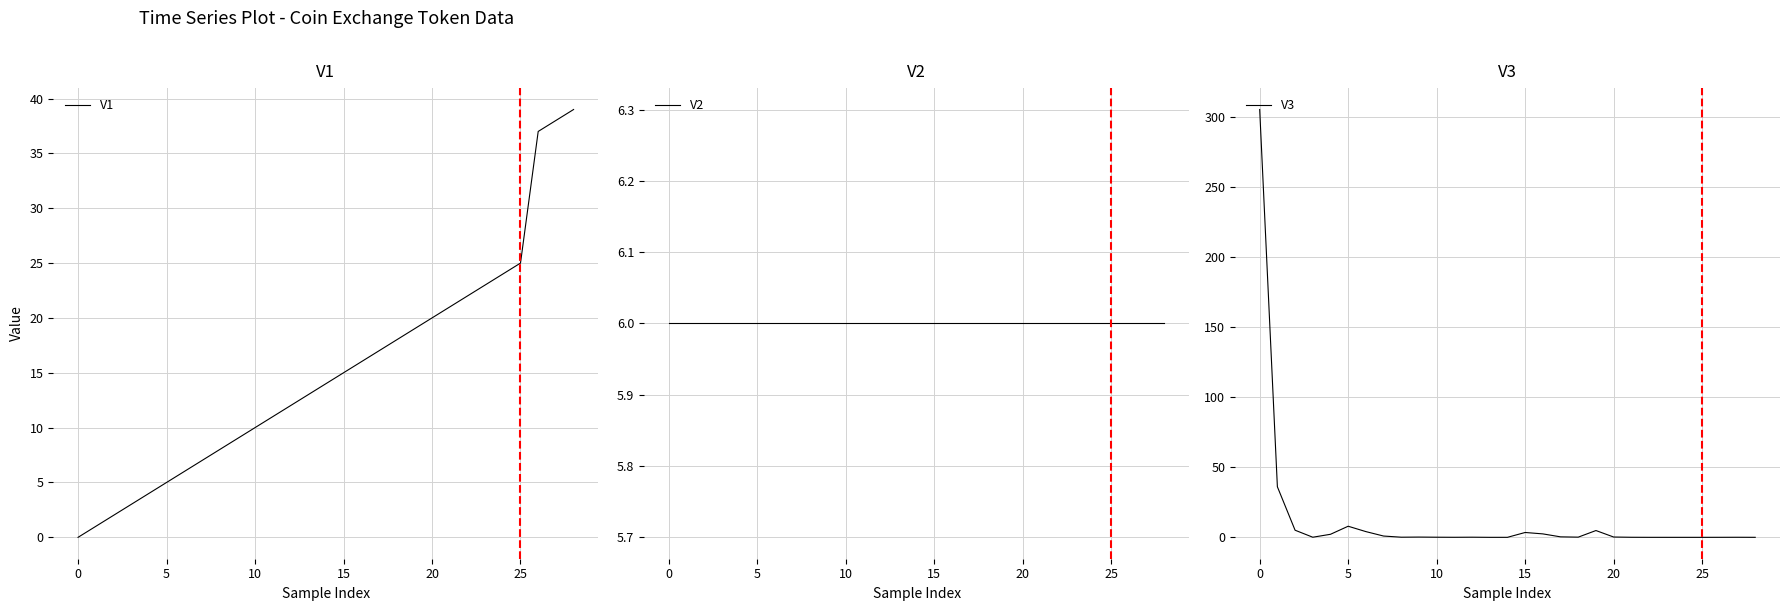

How many lines are shown in the chart?

3